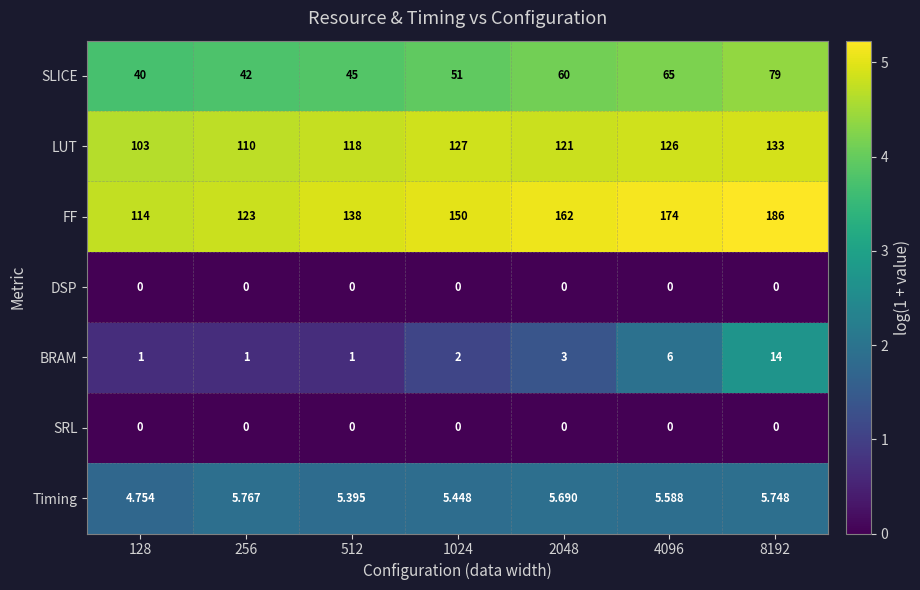

Which series has the largest total across all categories?

FF